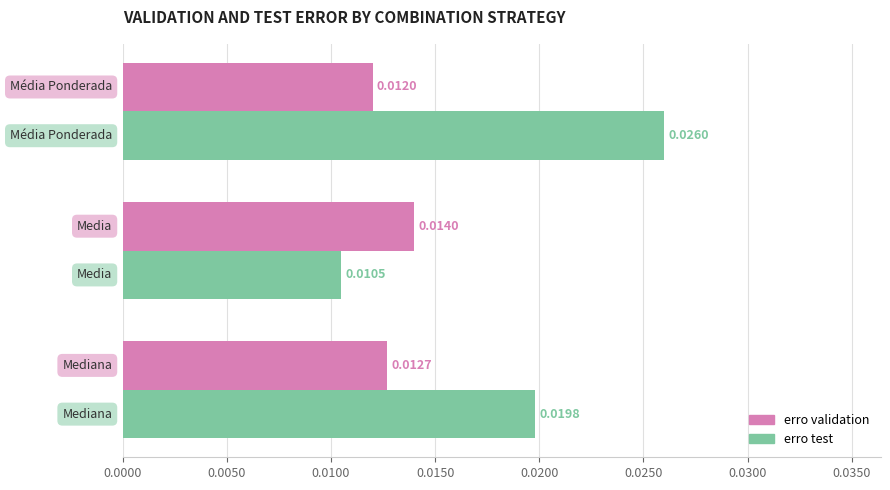

Which series has the widest spread of values?

erro test